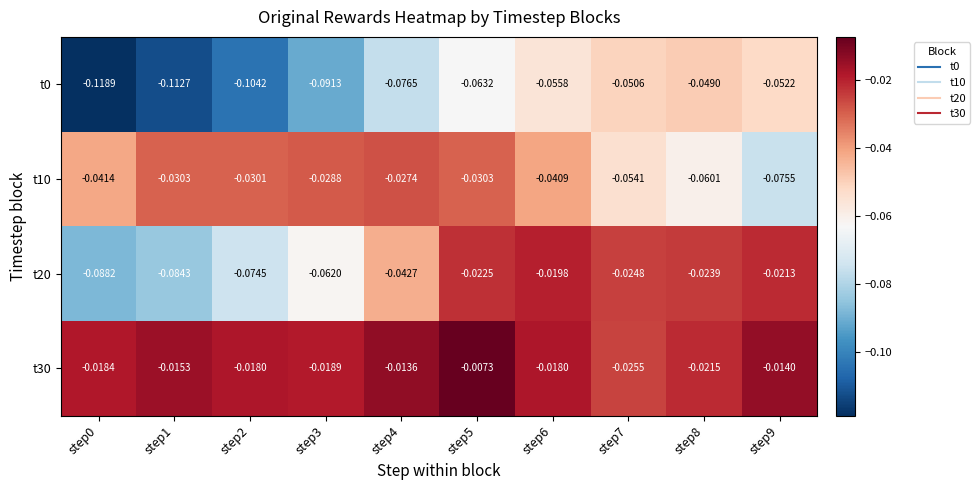

Is the value of t10 at step9 greater than the value of t0 at step9?

No